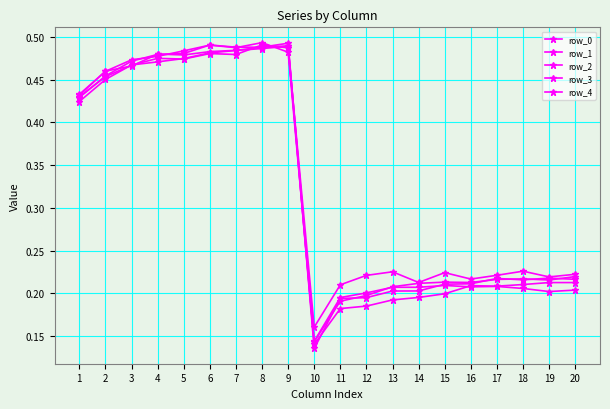

What is the approximate value of row_2 at 12?

0.2